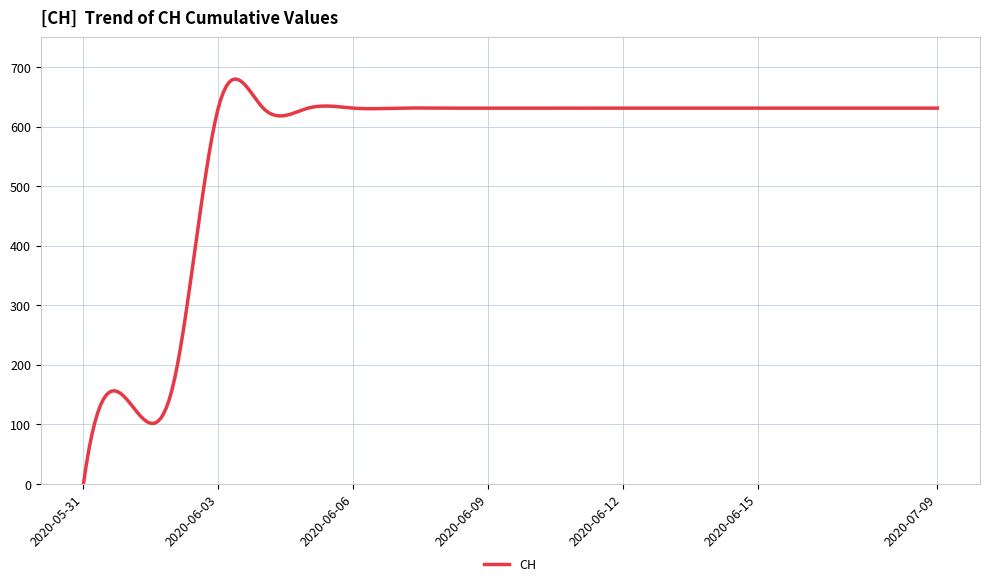

What is the greatest value displayed?

679.8